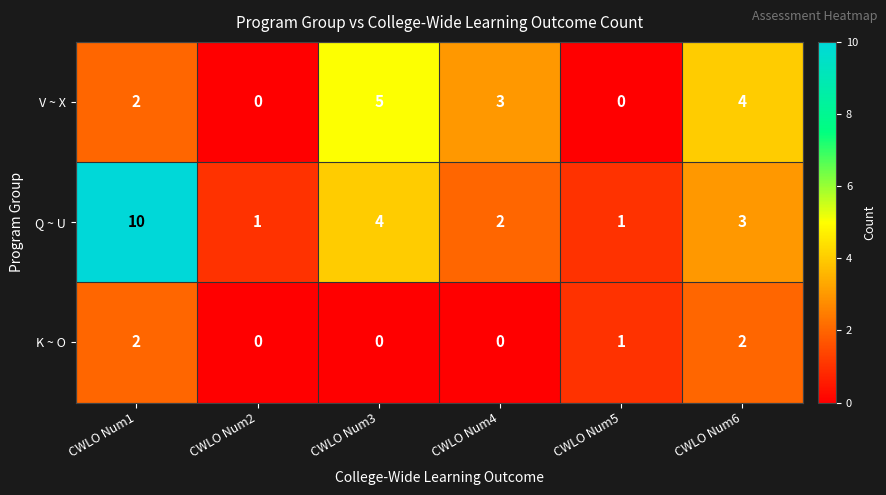

How many positive values does the V ~ X series have?

4